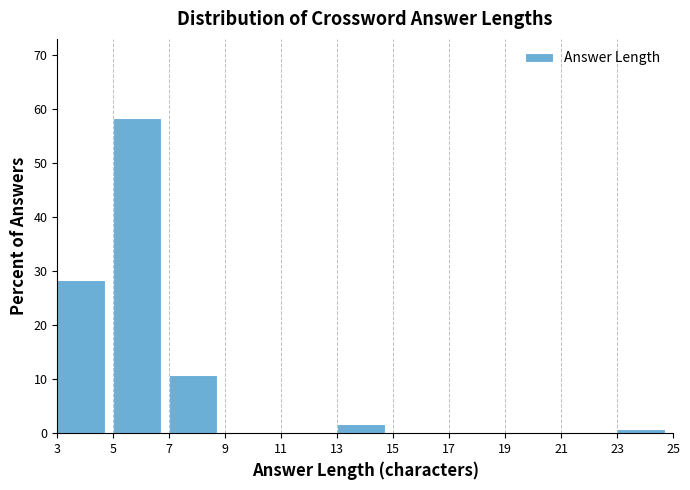

Reading left to right, transcribe this chart: for each bar, give the range it covers on the x-axis and its height. The values are not printed on the chart, so give them approximately, as read against the axis.

3 to 5: 28
5 to 7: 58
7 to 9: 11
9 to 11: 0
11 to 13: 0
13 to 15: 2
15 to 17: 0
17 to 19: 0
19 to 21: 0
21 to 23: 0
23 to 25: under 1